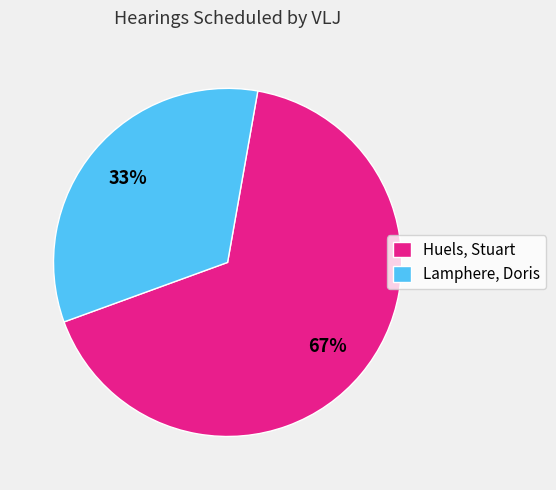

To the nearest percent, what is the average slice percentage?

50%